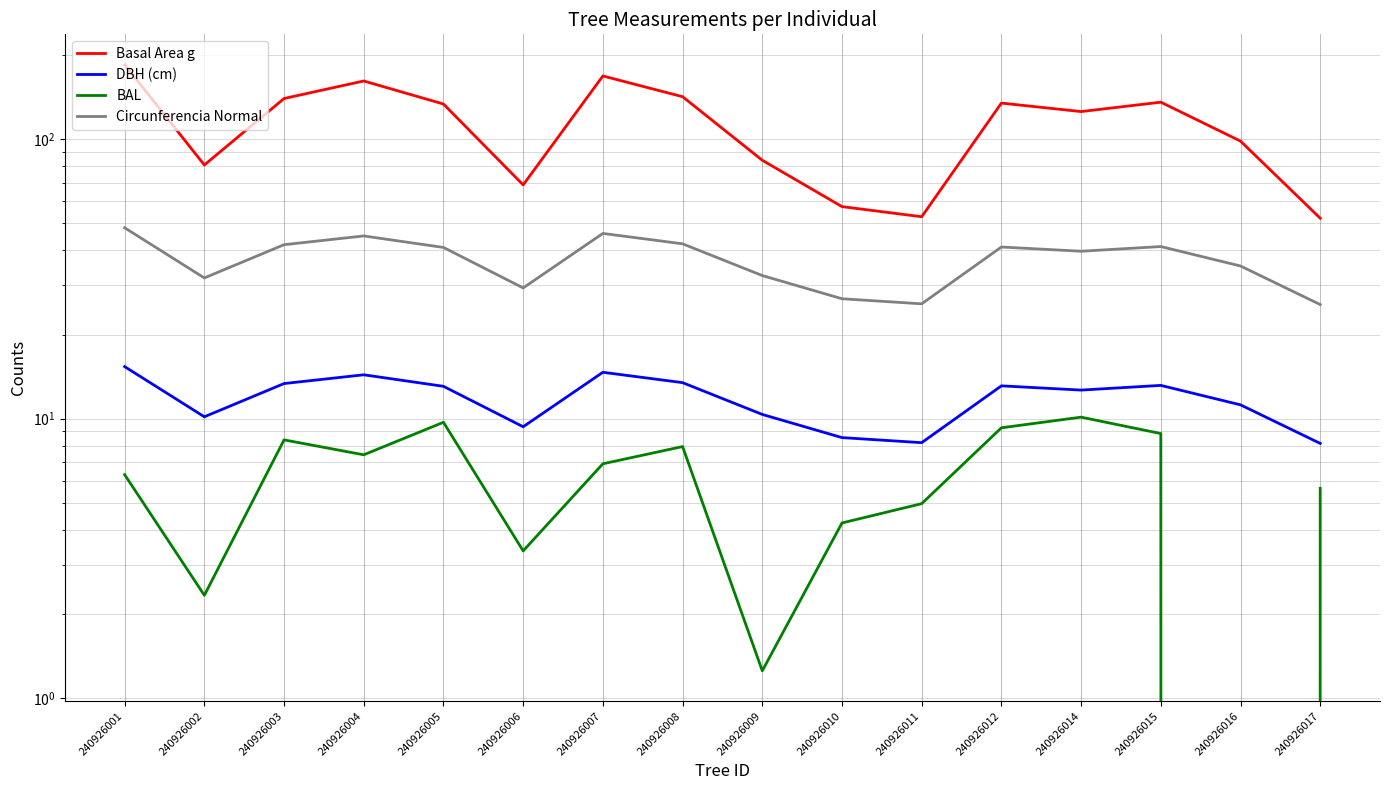

True or false: Basal Area g and BAL cross at least once.

False